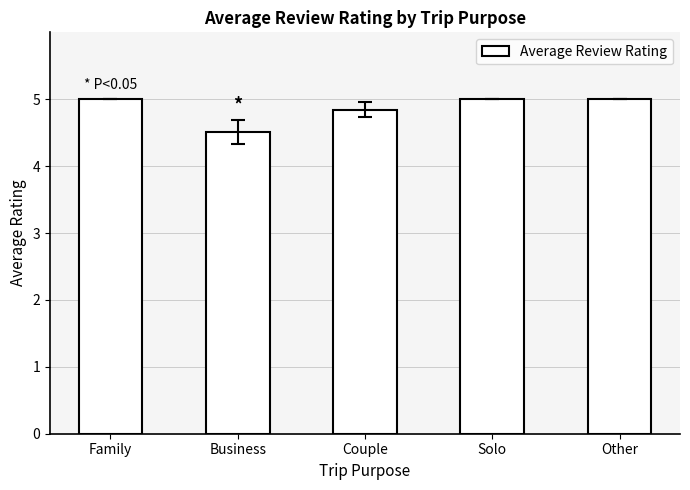

What is the sum of the values at Business and Solo?

9.5